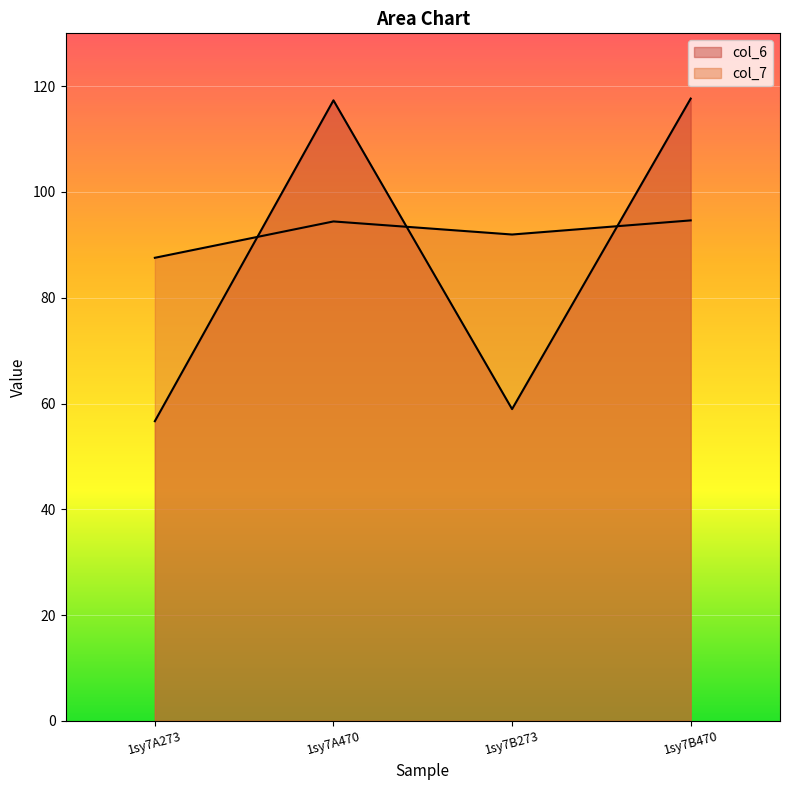

Is it true that col_7 equals 144.4 at 1sy7B273?

False